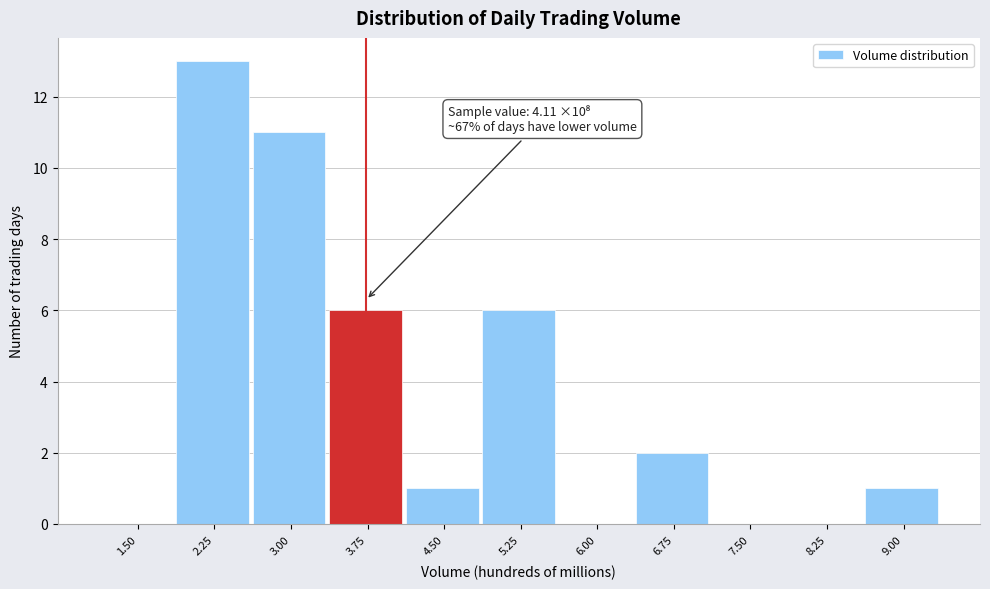

Reading left to right, list all the values displayed in this chart.

1.50=0	2.25=13	3.00=11	3.75=6	4.50=1	5.25=6	6.00=0	6.75=2	7.50=0	8.25=0	9.00=1